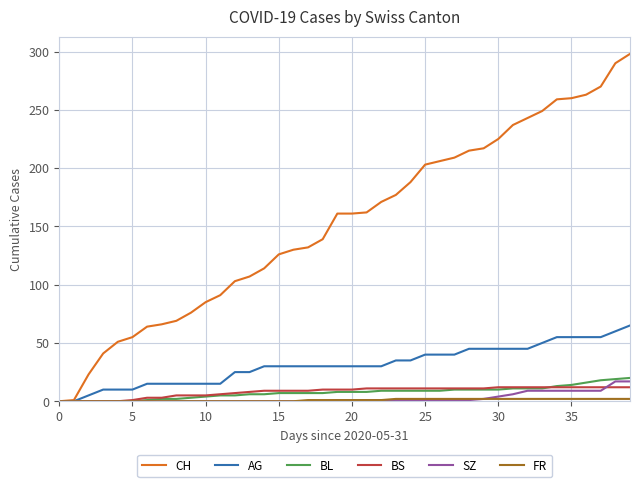

What is the greatest value displayed?

298